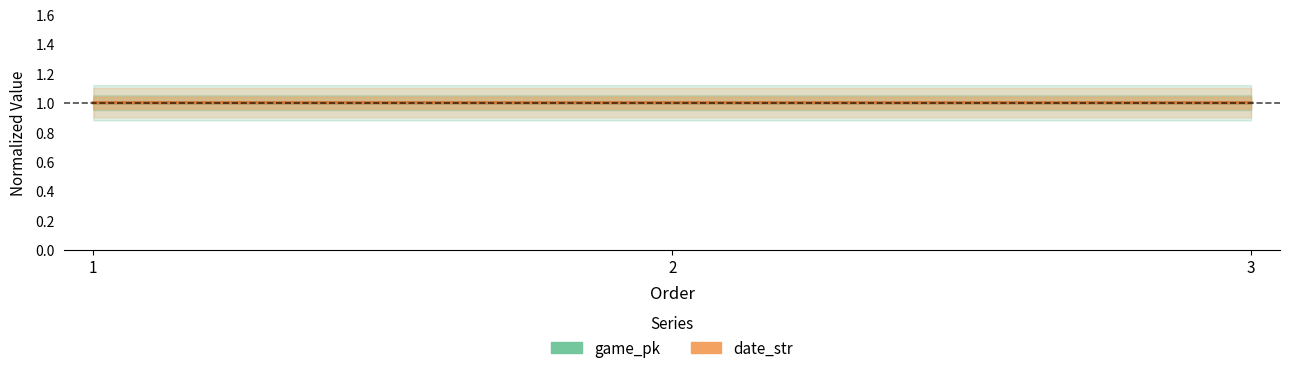

What is the average value of the date_str series?

1.0